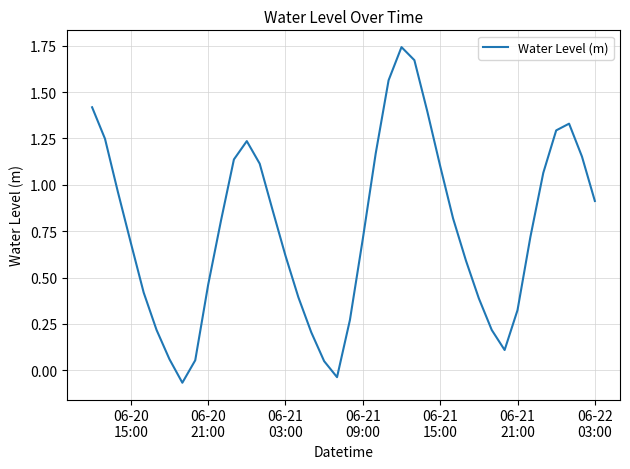

What is the difference between the maximum and minimum values?

1.8